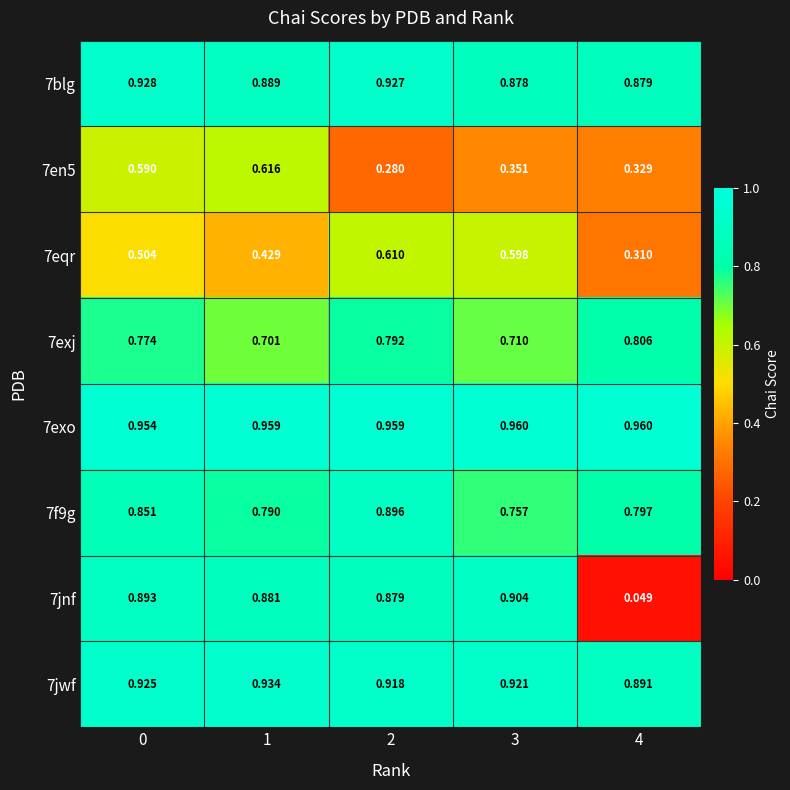

Is the value of 7eqr at 4 greater than the value of 7jwf at 0?

No